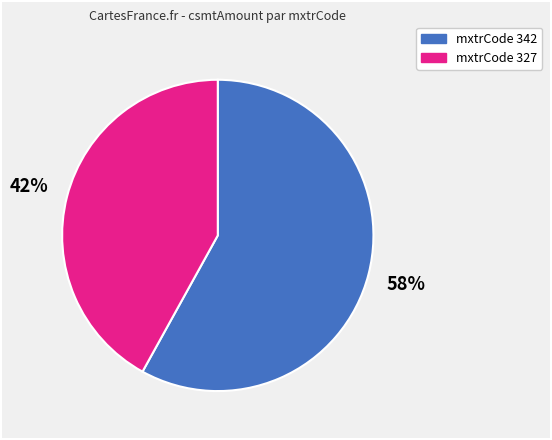

What percentage is the mxtrCode 342 slice, to the nearest percent?

58%